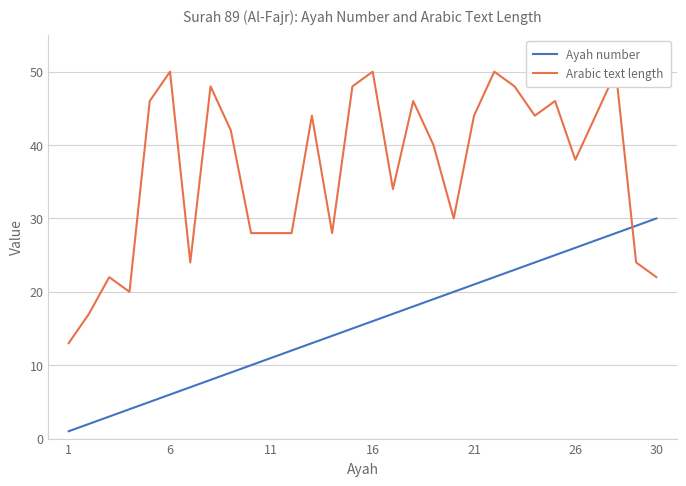

What is the difference between the highest and lowest values at 21?

41